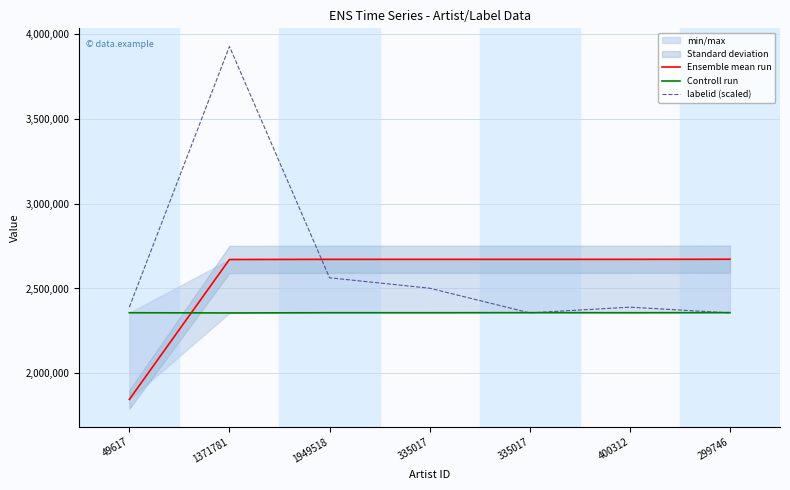

How many interior local valleys does the Controll run series have?

2